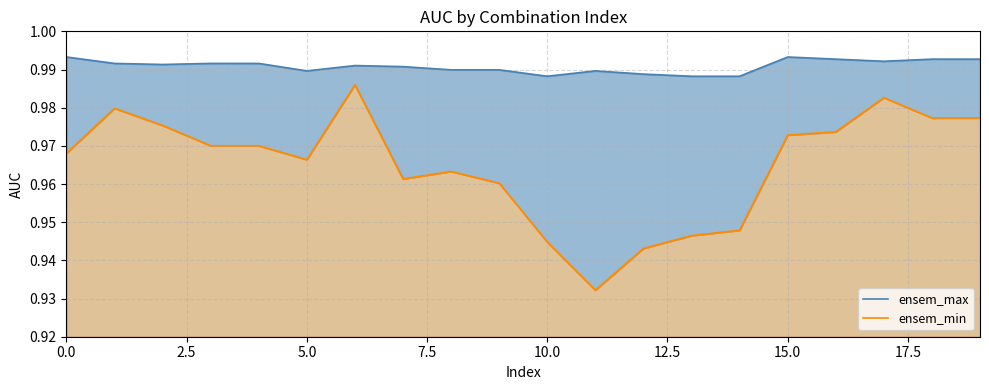

What is the value of the ensem_max point at the 18th from the left?

1.0